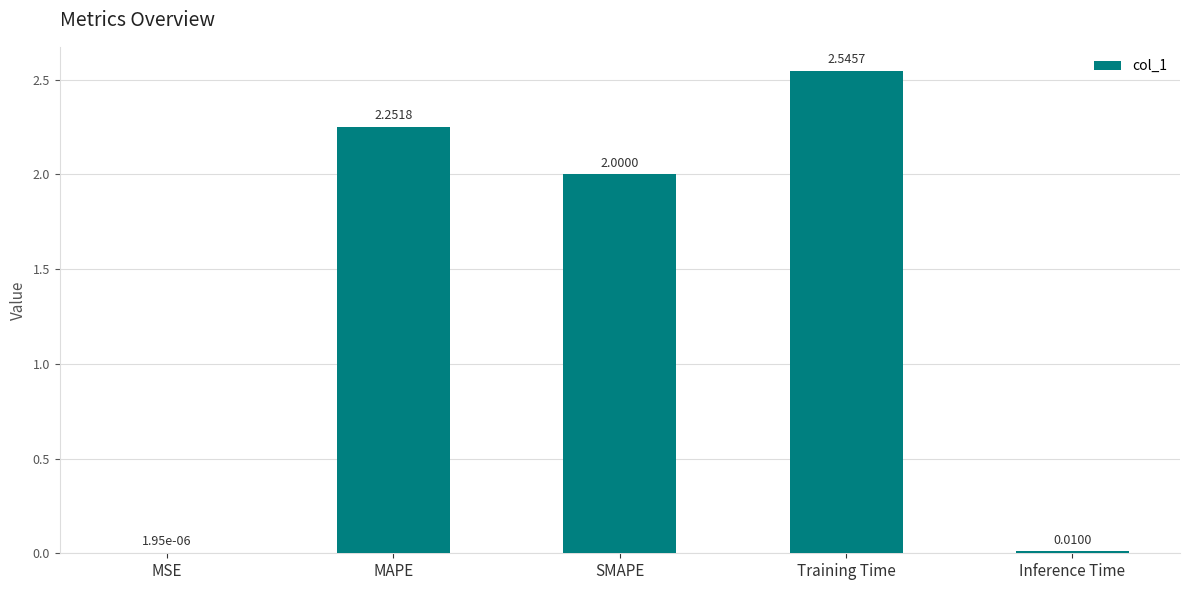

The chart shows a value of 4.1 at Training Time. True or false?

False